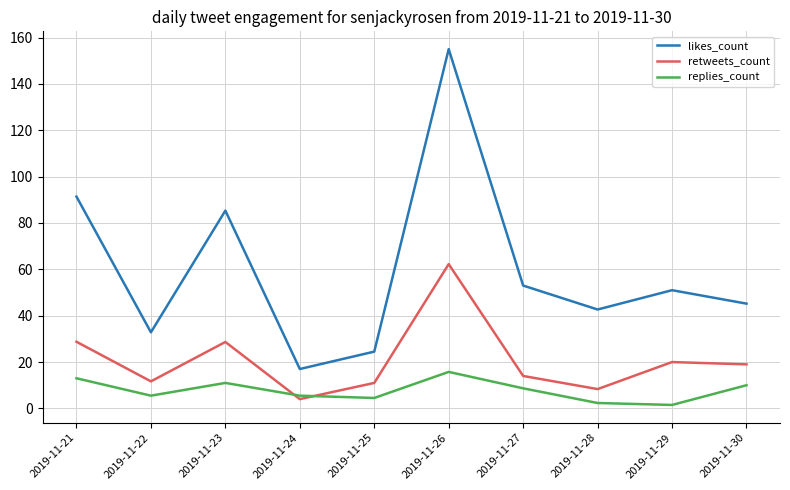

Which series has the largest range (max minus min)?

likes_count